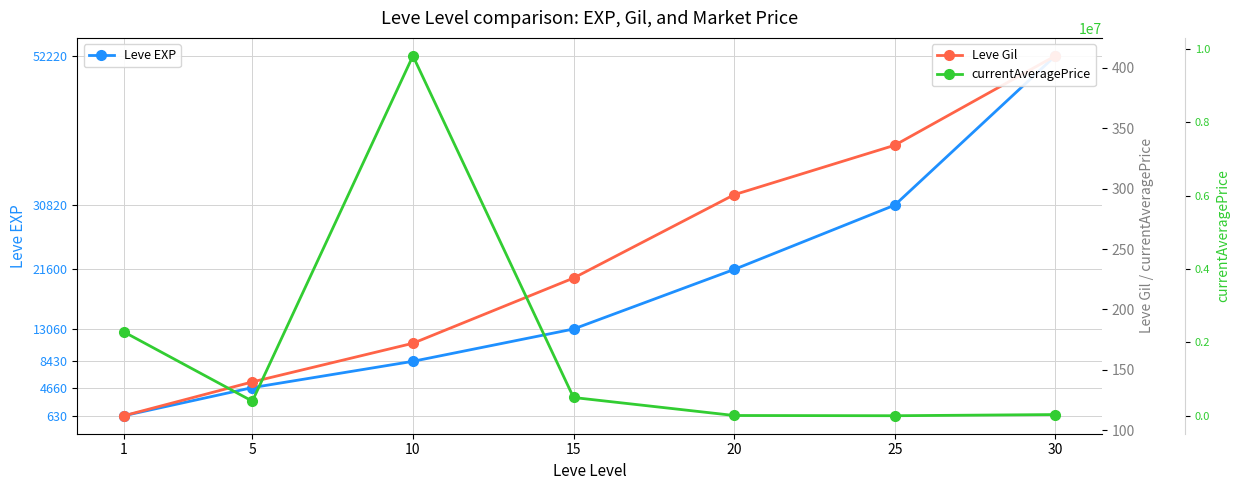

What is the value of the Leve EXP point at the 6th from the left?

30820